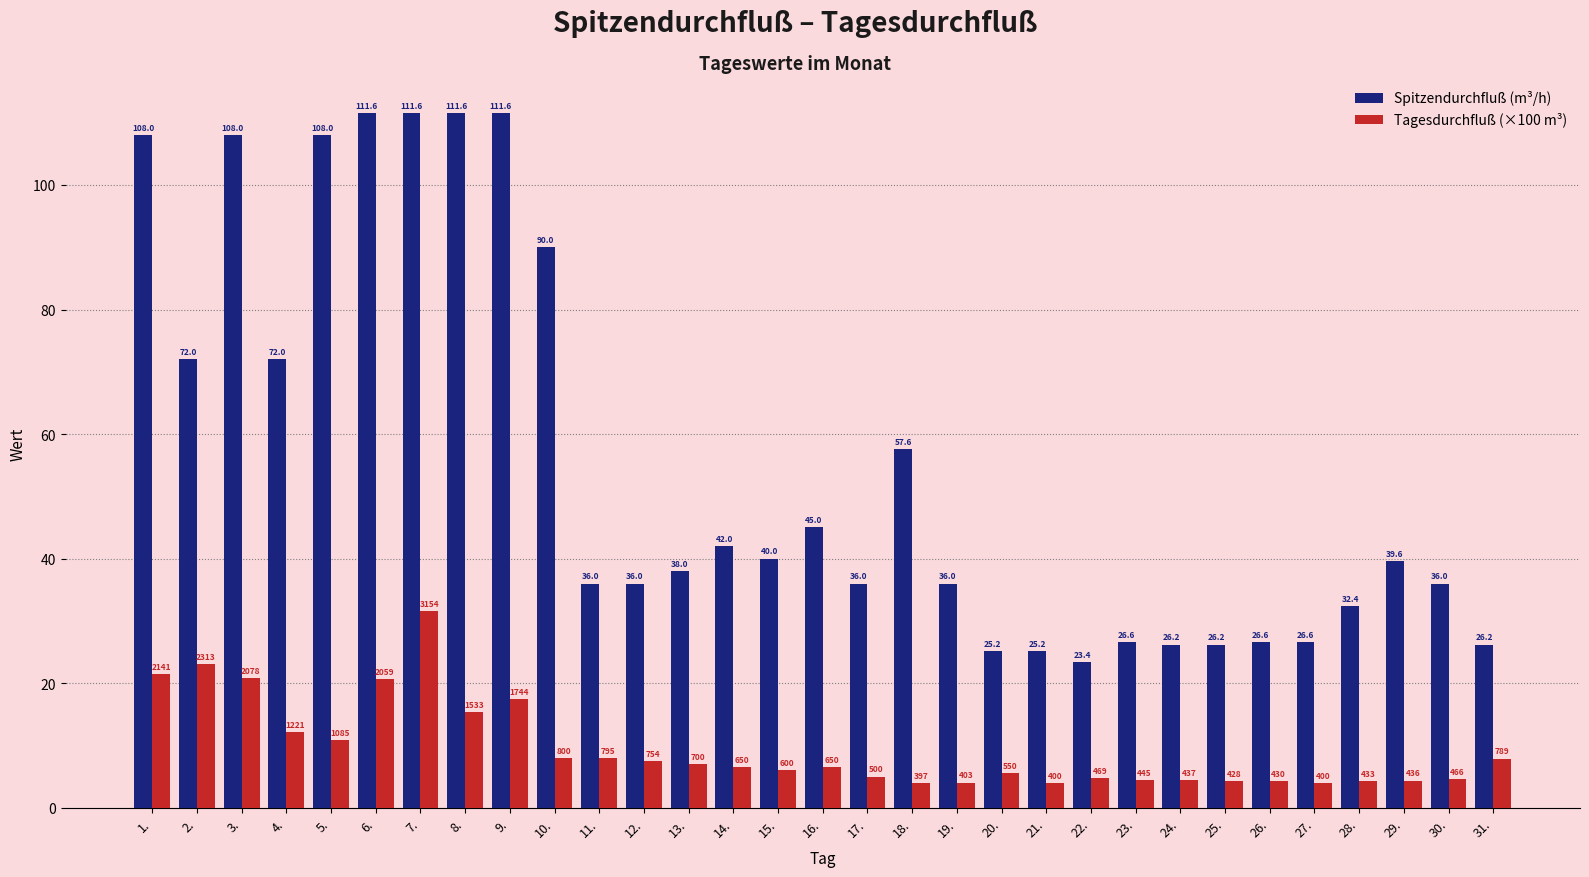

How many bars are there in total?

62